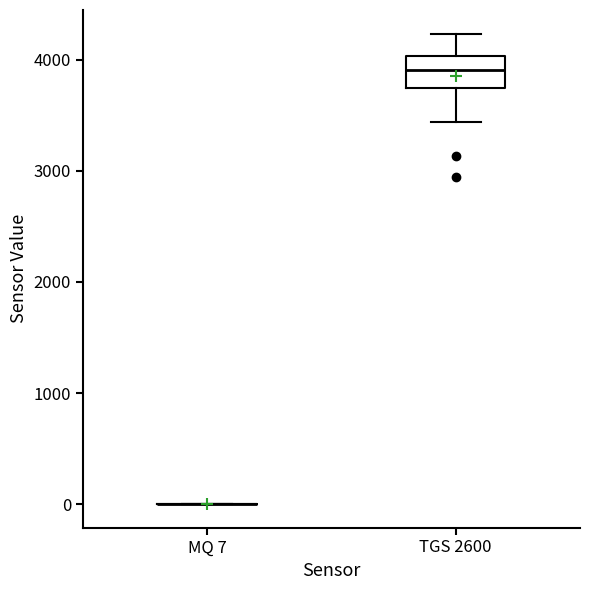

Reading left to right, transcribe this box plot: for each box, give where its median line is, the range the box spans, and where its two whiskers end, as read against the y-axis. The values are not printed on the chart, so give them approximately, as read against the axis.

MQ 7: box collapsed to a line at 0, whiskers 0 to 0
TGS 2600: median 3900, box 3700 to 4000, whiskers 3400 to 4200